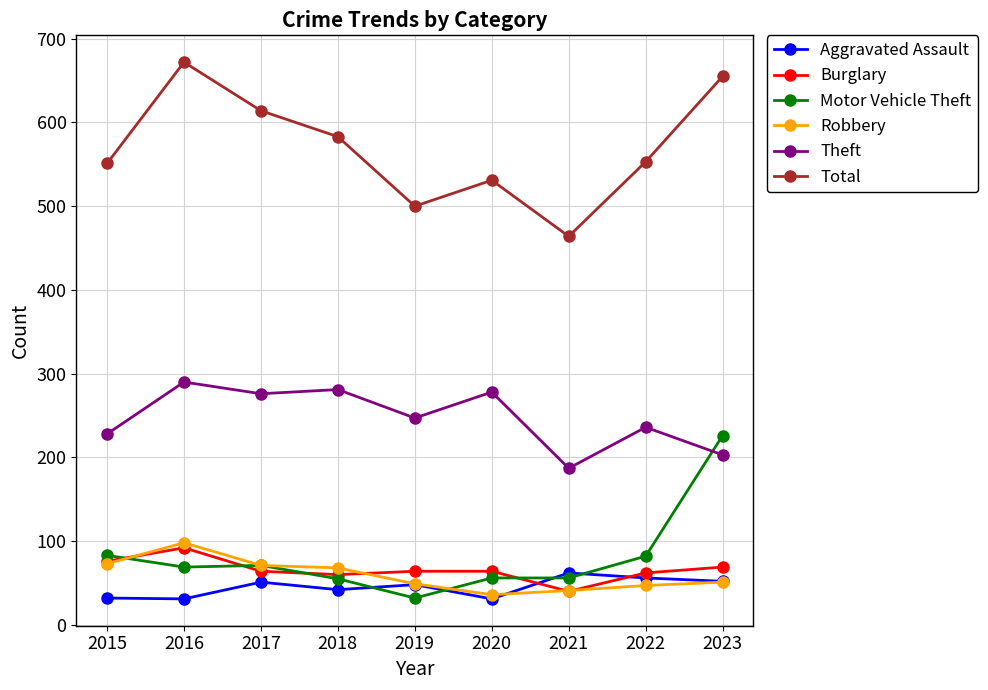

What is the average value of the Motor Vehicle Theft series?

81